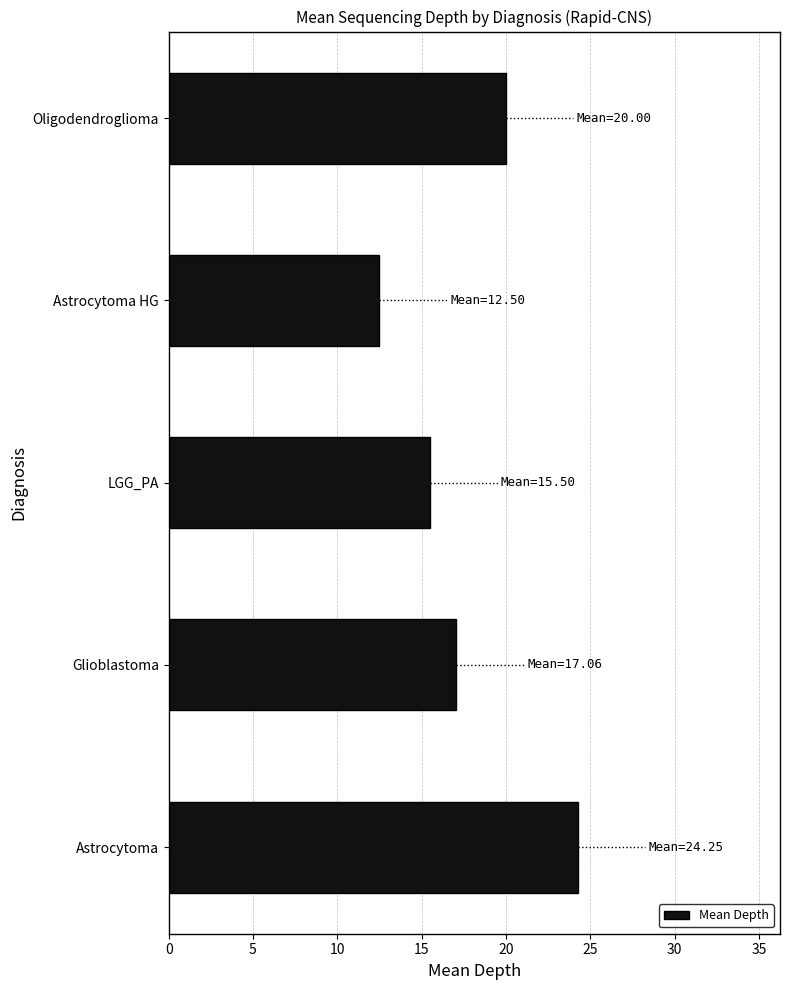

At which label is the value closest to 18?

Glioblastoma